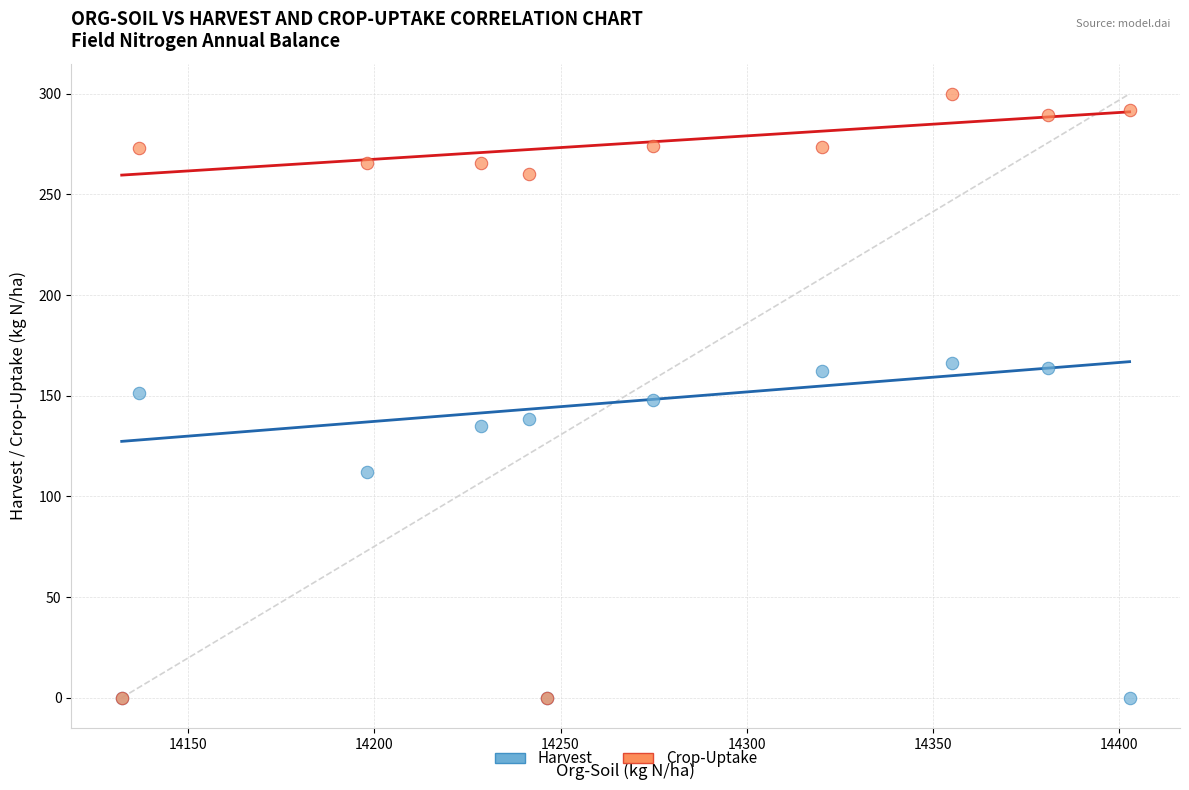

In the Harvest series, what Y value is closest to 83?

112.1